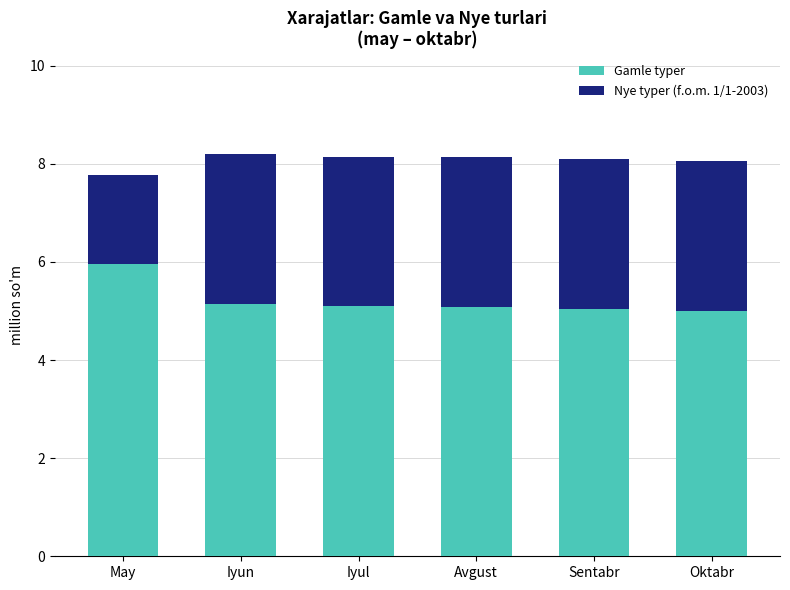

What value does the Gamle typer series have at May?

6.0